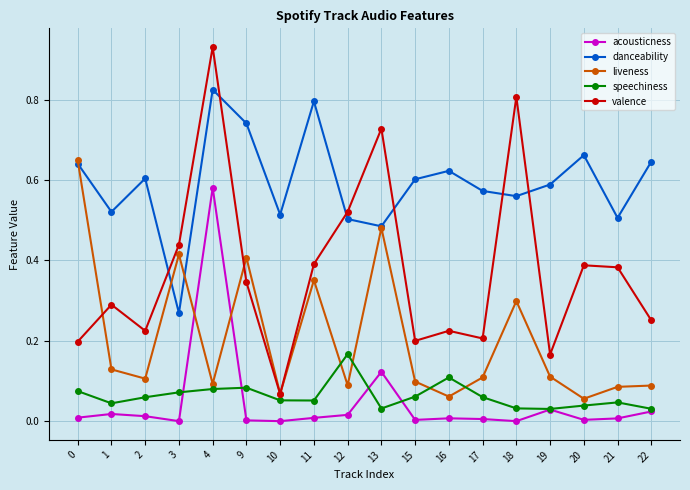

How many lines are shown in the chart?

5